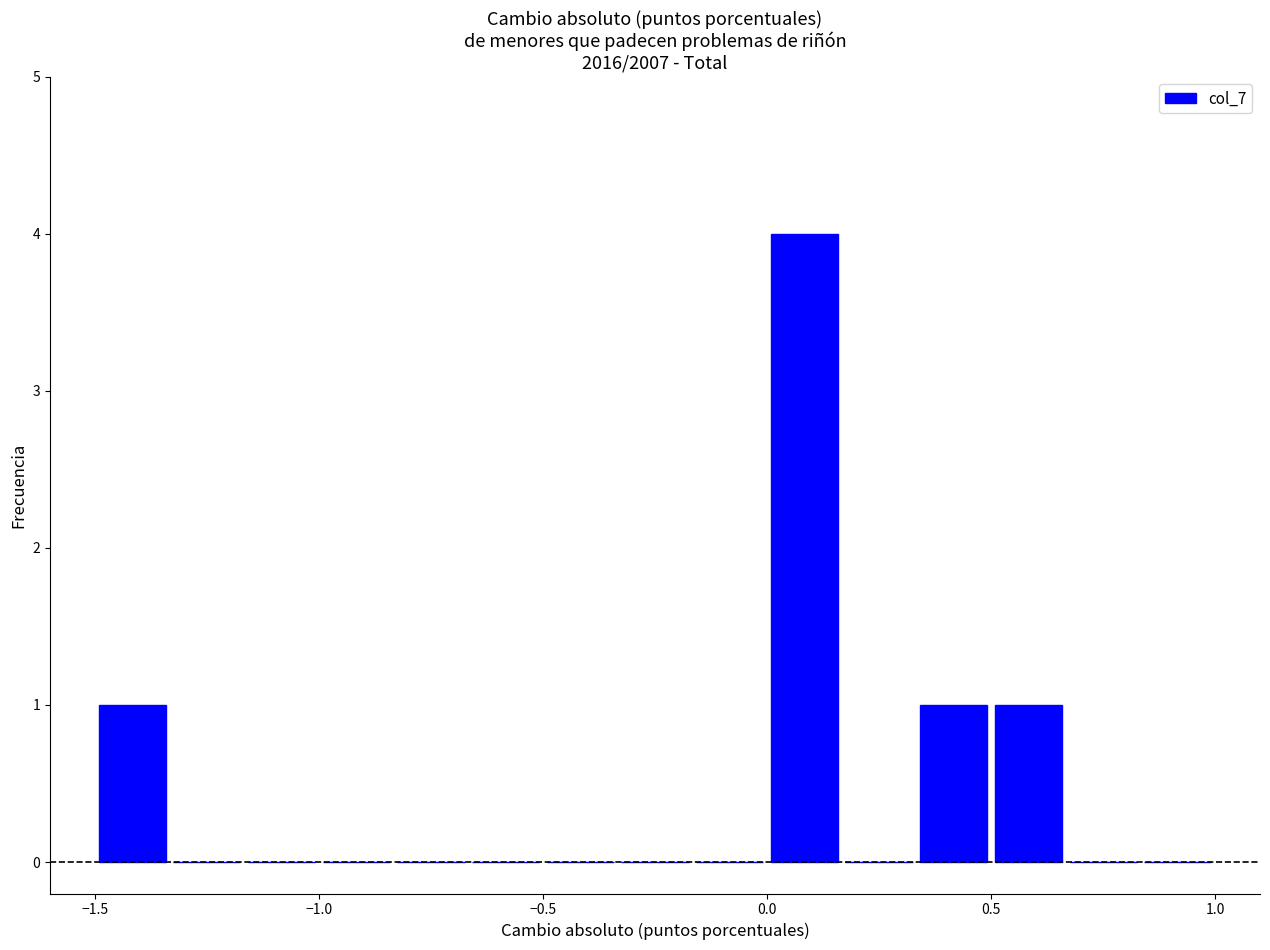

Around what value on the x-axis is the tallest bar? Give the approximate position of its centre, as read against the axis.

0.10